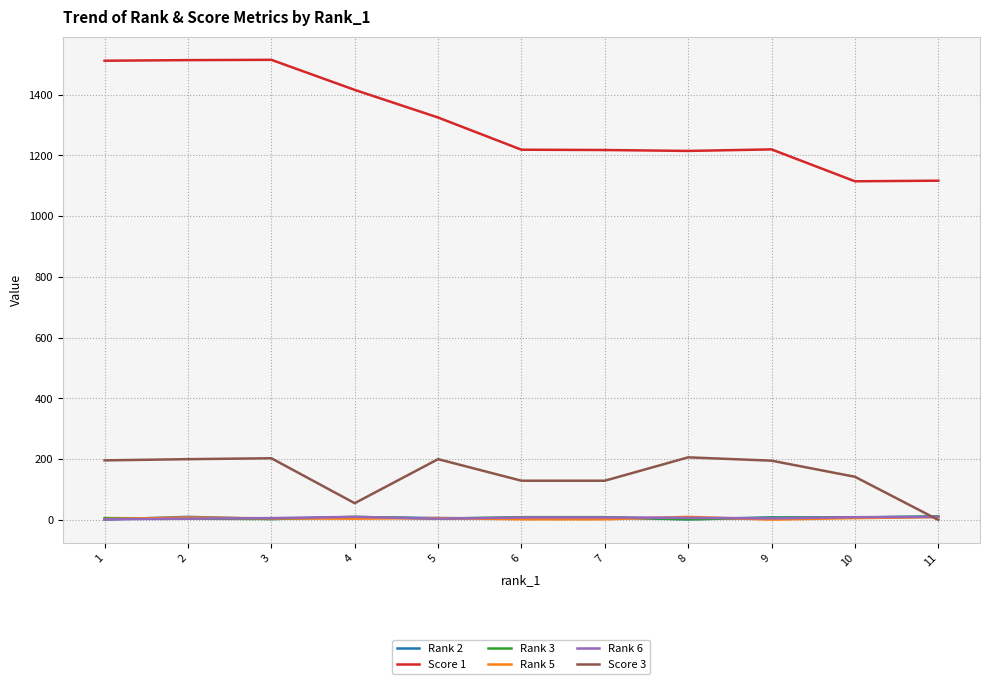

True or false: Score 1 and Rank 2 cross at least once.

False